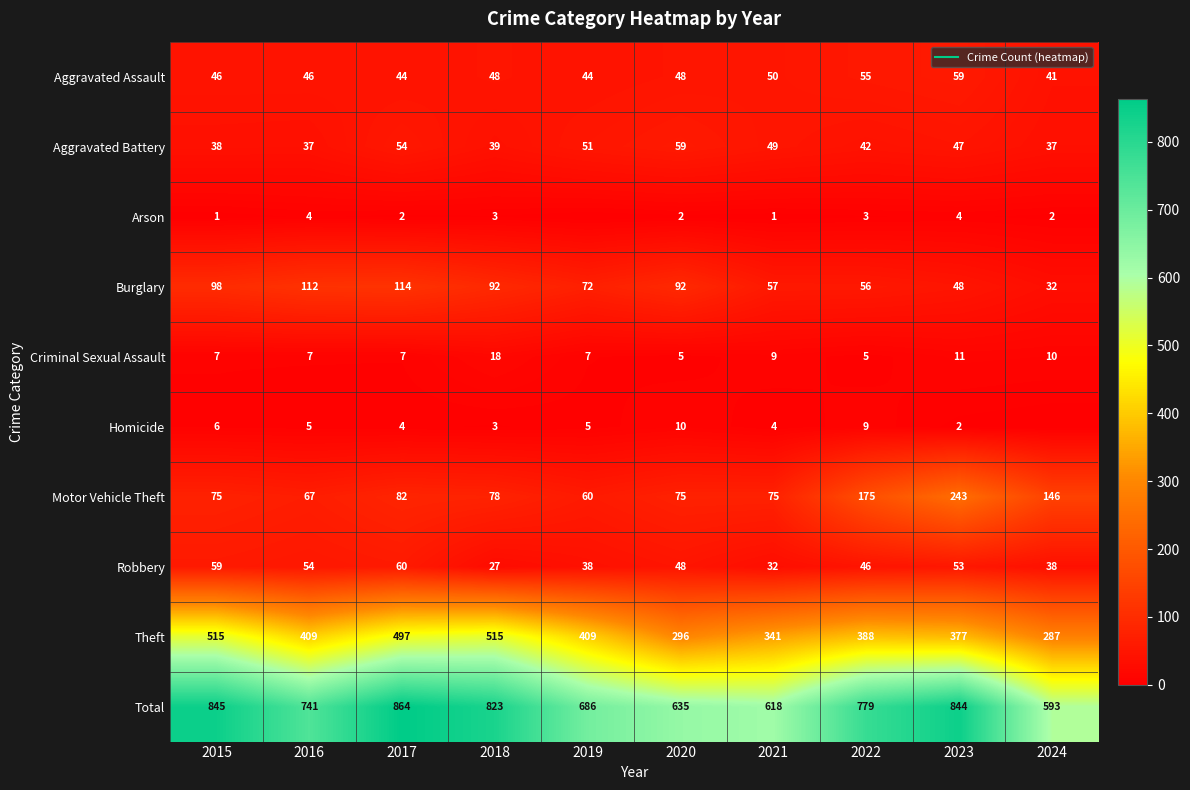

What is the average value of the Motor Vehicle Theft series?

108